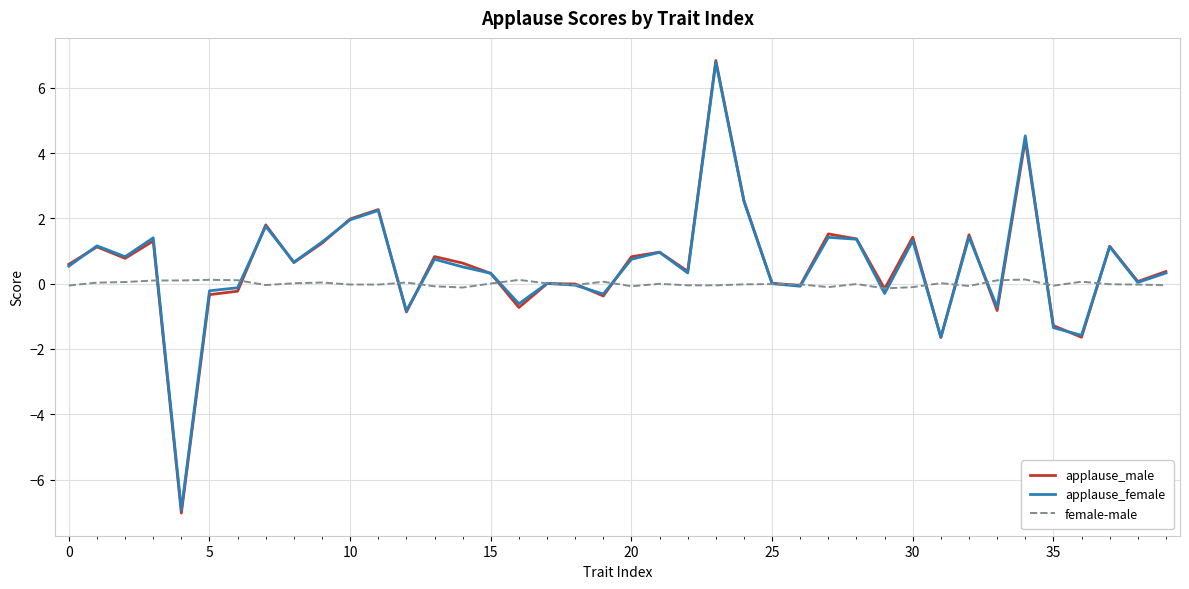

What is the maximum value shown in the chart?

6.8